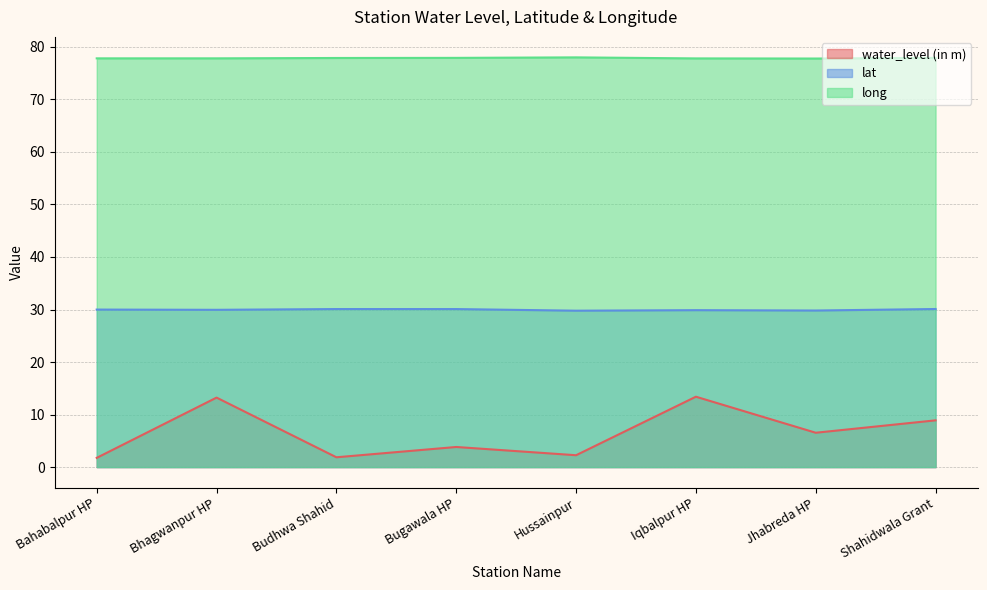

Where is long nearest to the value 77?

Jhabreda HP